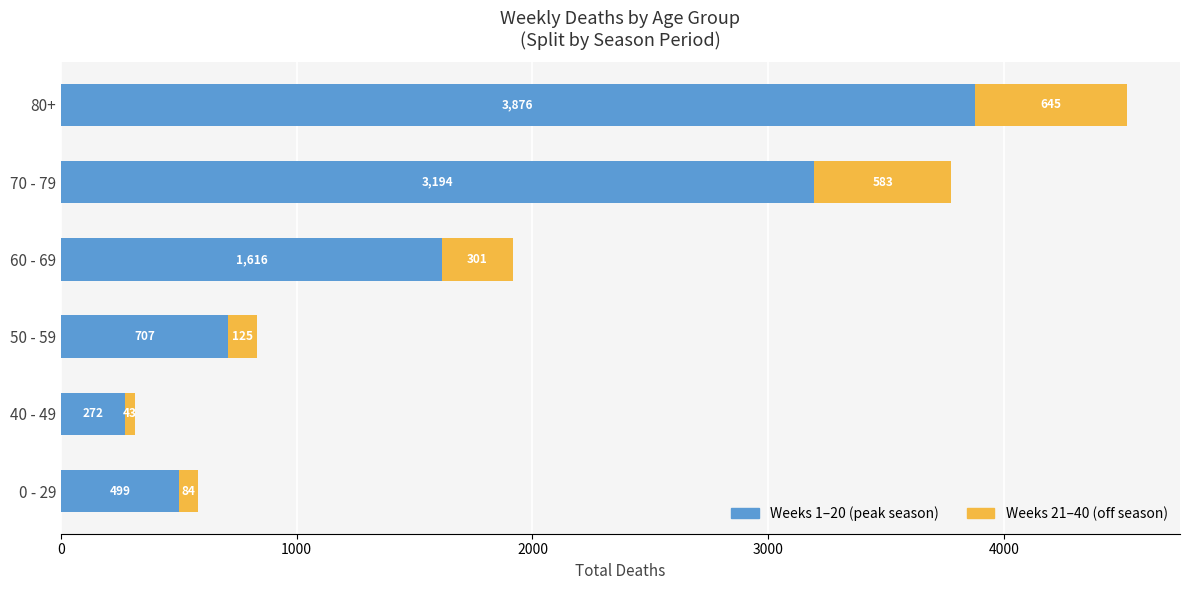

At which category is the sum across all series the highest?

80+